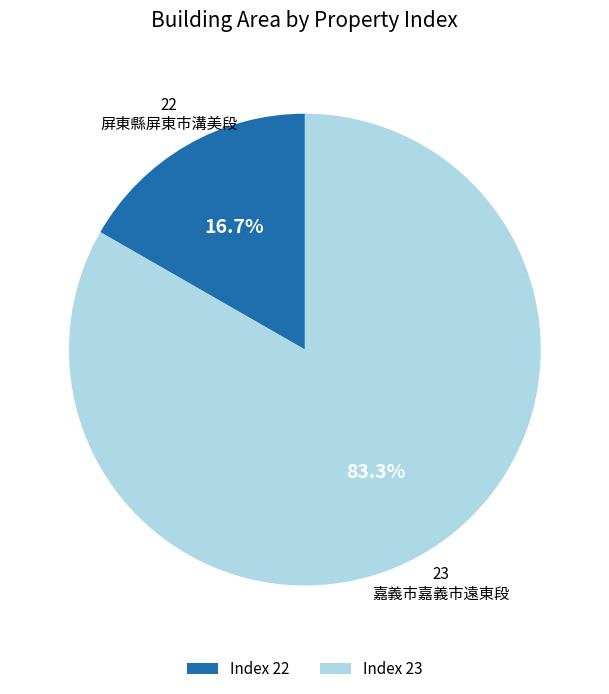

Between Index 22 and Index 23, which is larger?

Index 23